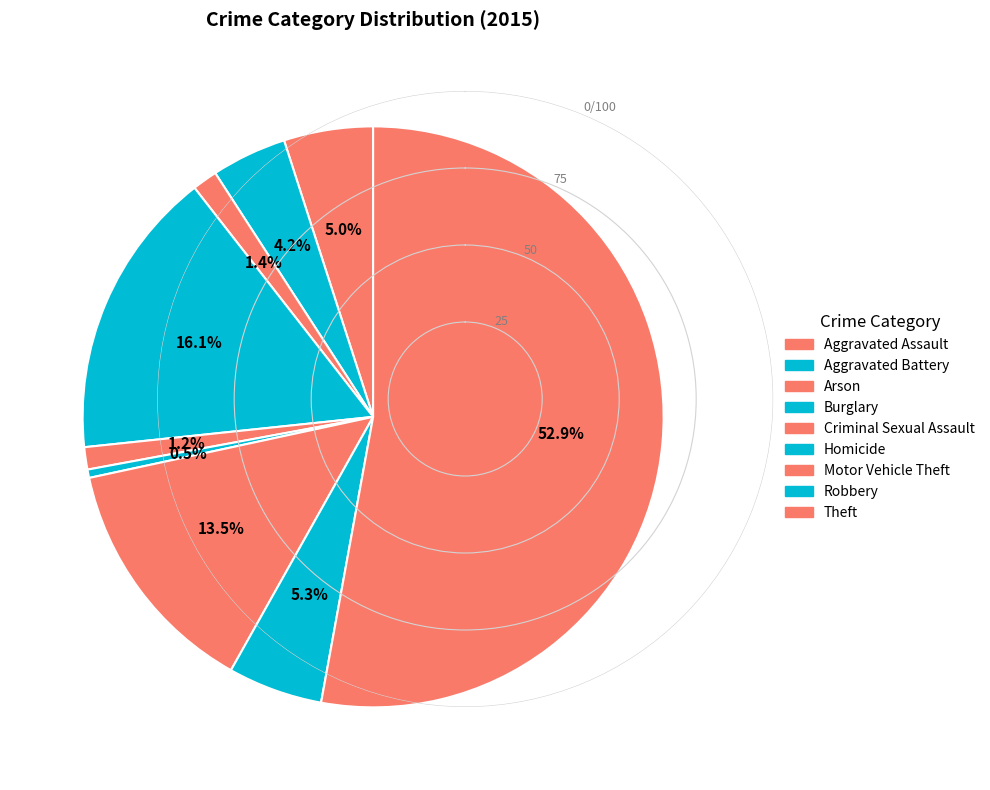

To the nearest percent, what portion does Robbery represent?

5%